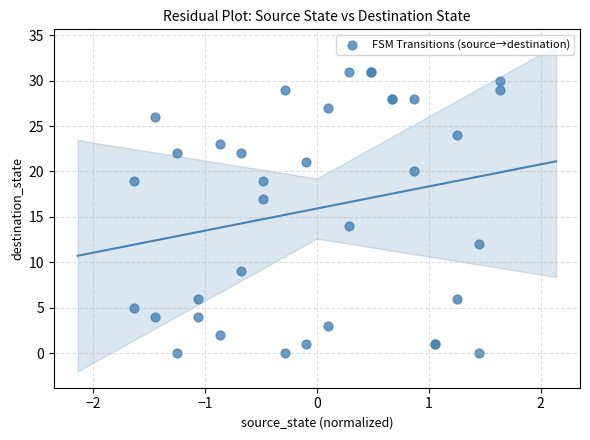

What Y value in the scatter plot is closest to 15?

14